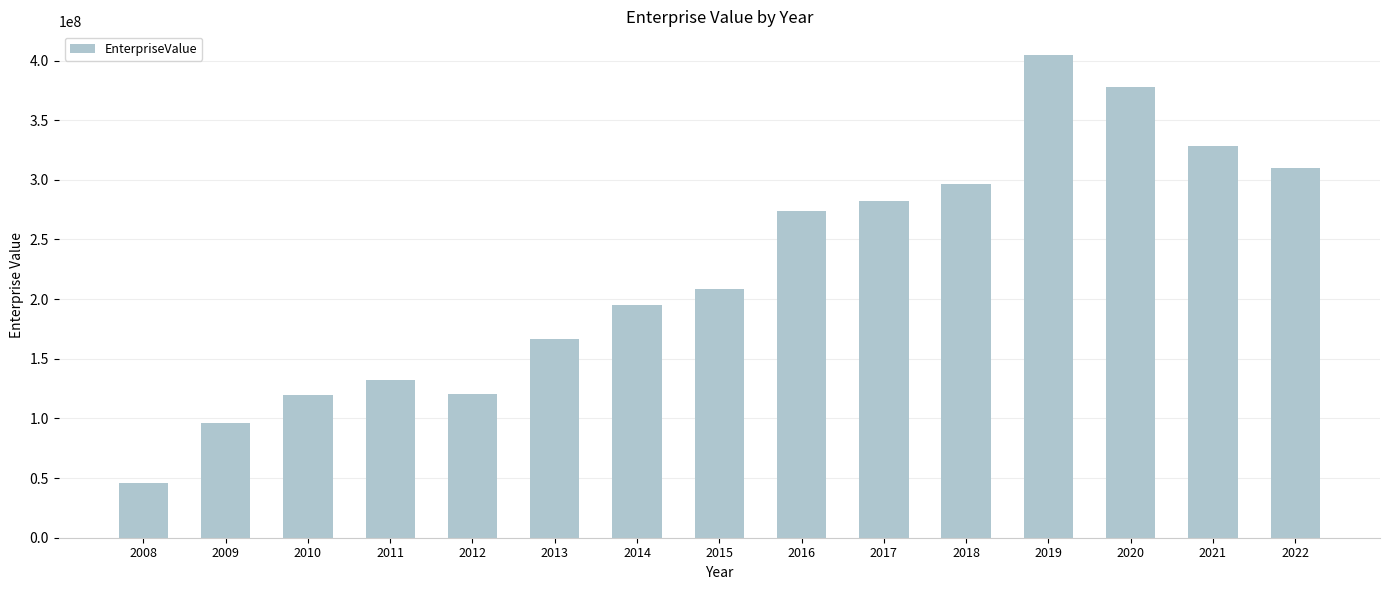

How many data points are less than 208187720?

7